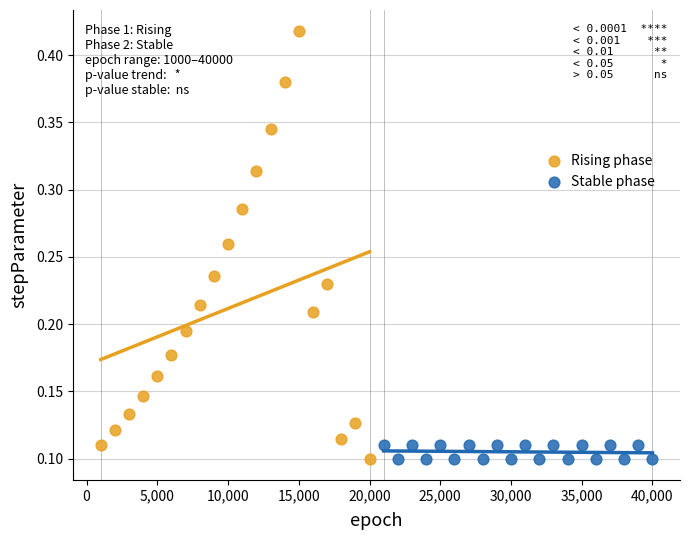

Which series reaches the maximum Y coordinate?

Rising phase